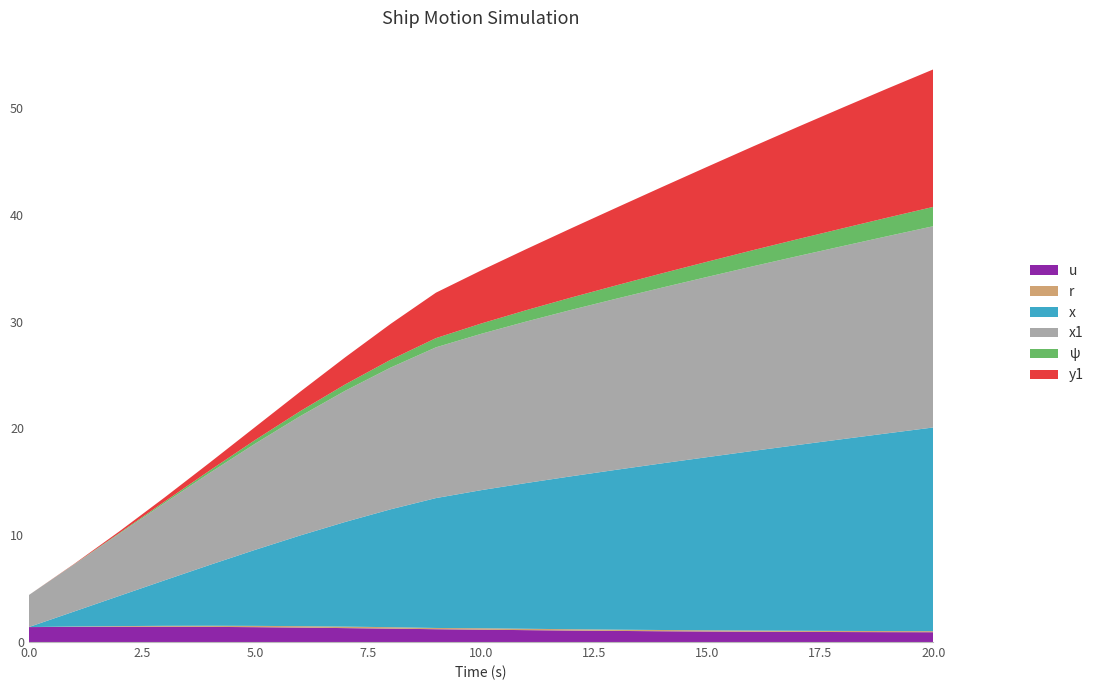

Reading left to right, extract all data points from this chart.

u: 0.0=1.4	1.0=1.4	2.0=1.4	3.0=1.4	4.0=1.4	5.0=1.4	6.0=1.4	7.0=1.3	8.0=1.3	9.0=1.2	10.0=1.2	11.0=1.1	12.0=1.1	13.0=1.0	14.0=1.0	15.0=1.0	16.0=1.0	17.0=0.9	18.0=0.9	19.0=0.9	20.0=0.9
r: 0.0=0.0	1.0=0.0	2.0=0.1	3.0=0.1	4.0=0.1	5.0=0.1	6.0=0.1	7.0=0.1	8.0=0.1	9.0=0.1	10.0=0.1	11.0=0.1	12.0=0.1	13.0=0.1	14.0=0.1	15.0=0.1	16.0=0.1	17.0=0.1	18.0=0.1	19.0=0.1	20.0=0.1
x: 0.0=0.0	1.0=1.4	2.0=2.8	3.0=4.3	4.0=5.7	5.0=7.1	6.0=8.5	7.0=9.8	8.0=11.0	9.0=12.2	10.0=12.9	11.0=13.7	12.0=14.3	13.0=15.0	14.0=15.6	15.0=16.2	16.0=16.8	17.0=17.4	18.0=18.0	19.0=18.5	20.0=19.1
x1: 0.0=3.0	1.0=4.4	2.0=5.8	3.0=7.2	4.0=8.6	5.0=9.9	6.0=11.2	7.0=12.3	8.0=13.3	9.0=14.1	10.0=14.6	11.0=15.1	12.0=15.6	13.0=16.0	14.0=16.5	15.0=16.9	16.0=17.3	17.0=17.7	18.0=18.1	19.0=18.5	20.0=18.9
ψ: 0.0=0.0	1.0=0.0	2.0=0.1	3.0=0.1	4.0=0.2	5.0=0.3	6.0=0.5	7.0=0.6	8.0=0.7	9.0=0.9	10.0=1.0	11.0=1.1	12.0=1.2	13.0=1.2	14.0=1.3	15.0=1.4	16.0=1.5	17.0=1.6	18.0=1.7	19.0=1.7	20.0=1.8
y1: 0.0=0.0	1.0=0.0	2.0=0.2	3.0=0.4	4.0=0.7	5.0=1.2	6.0=1.8	7.0=2.5	8.0=3.4	9.0=4.3	10.0=5.0	11.0=5.7	12.0=6.5	13.0=7.3	14.0=8.1	15.0=8.9	16.0=9.7	17.0=10.5	18.0=11.3	19.0=12.1	20.0=12.9